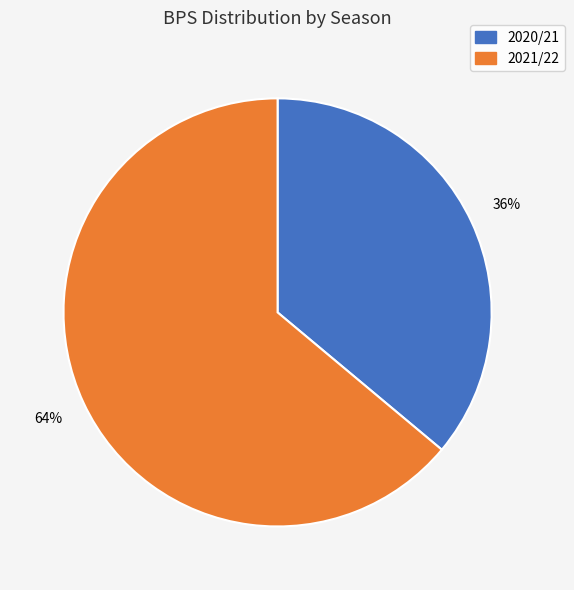

To the nearest percent, what is the average slice percentage?

50%